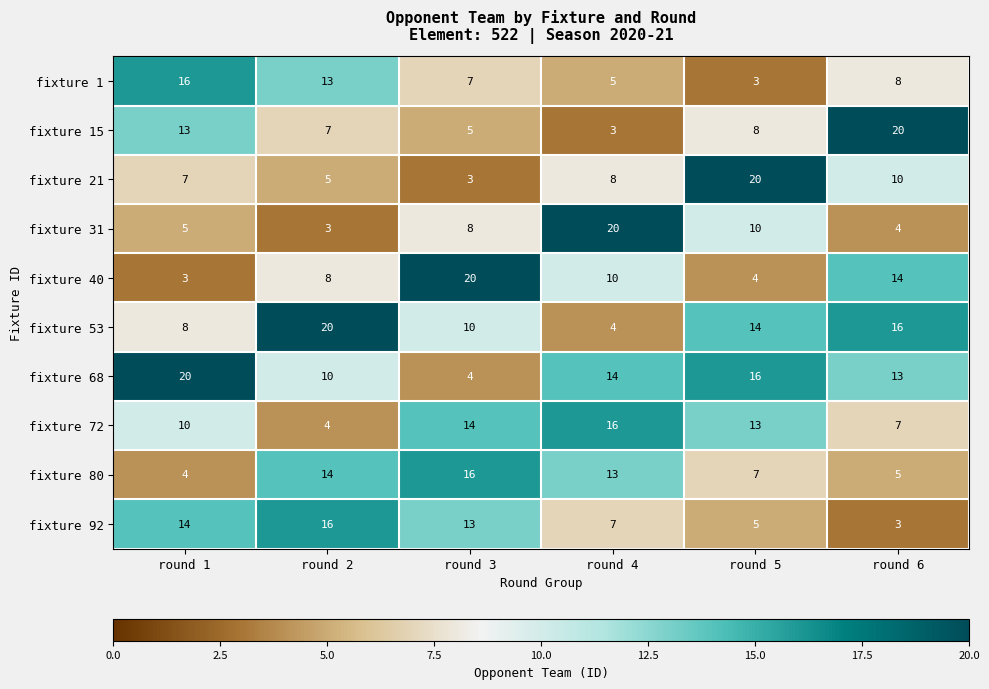

What is the sum of the fixture 15 values at round 2 and round 1?

20